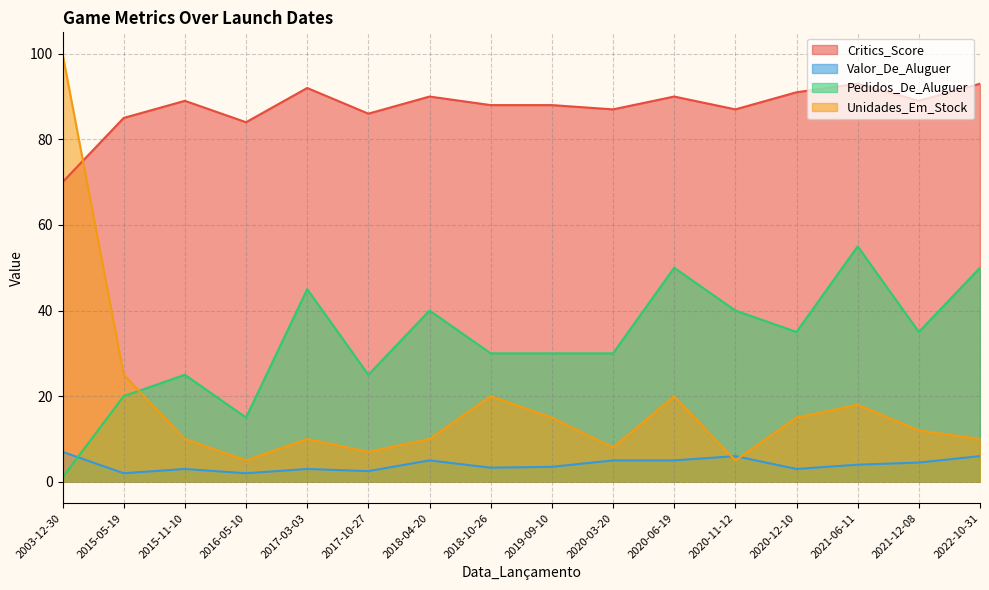

Which category has the lowest value in the Pedidos_De_Aluguer series?

2003-12-30